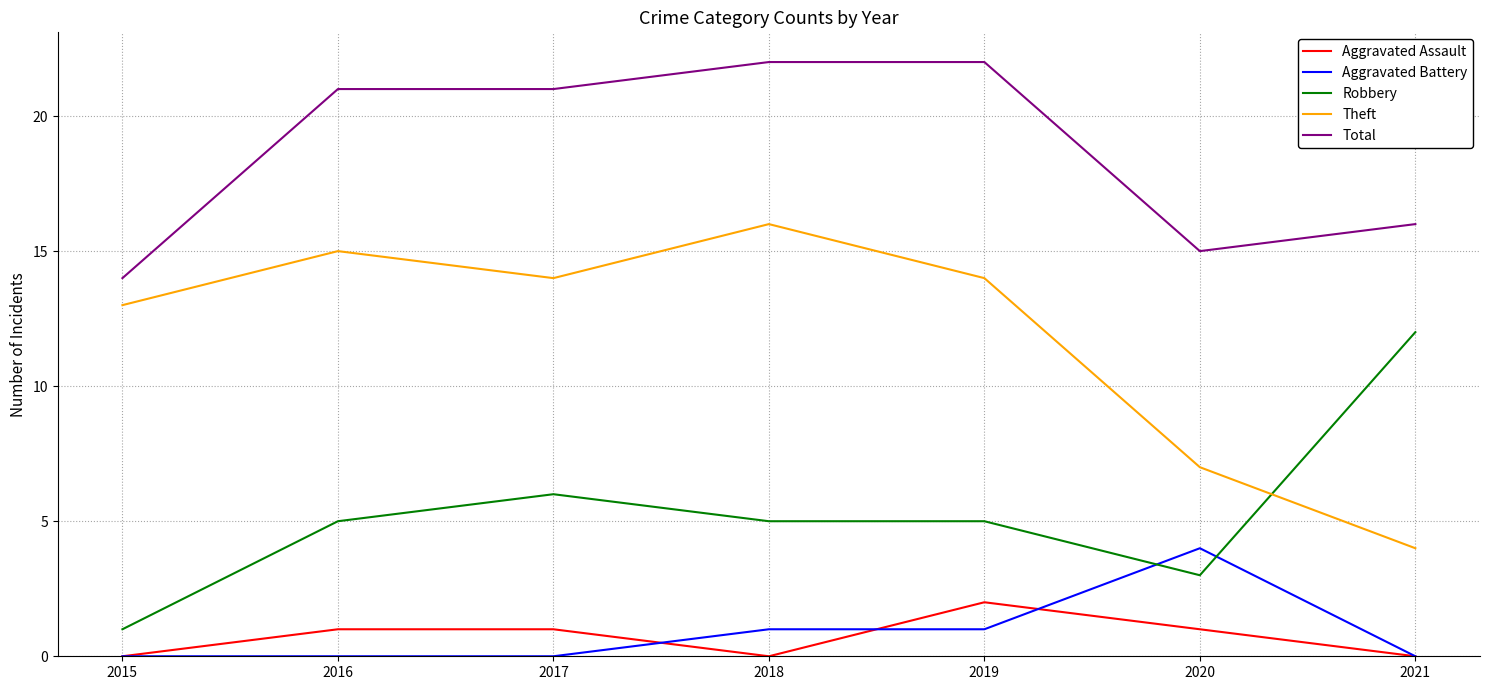

Rank the series by their maximum value, from highest to lowest.

Total, Theft, Robbery, Aggravated Battery, Aggravated Assault